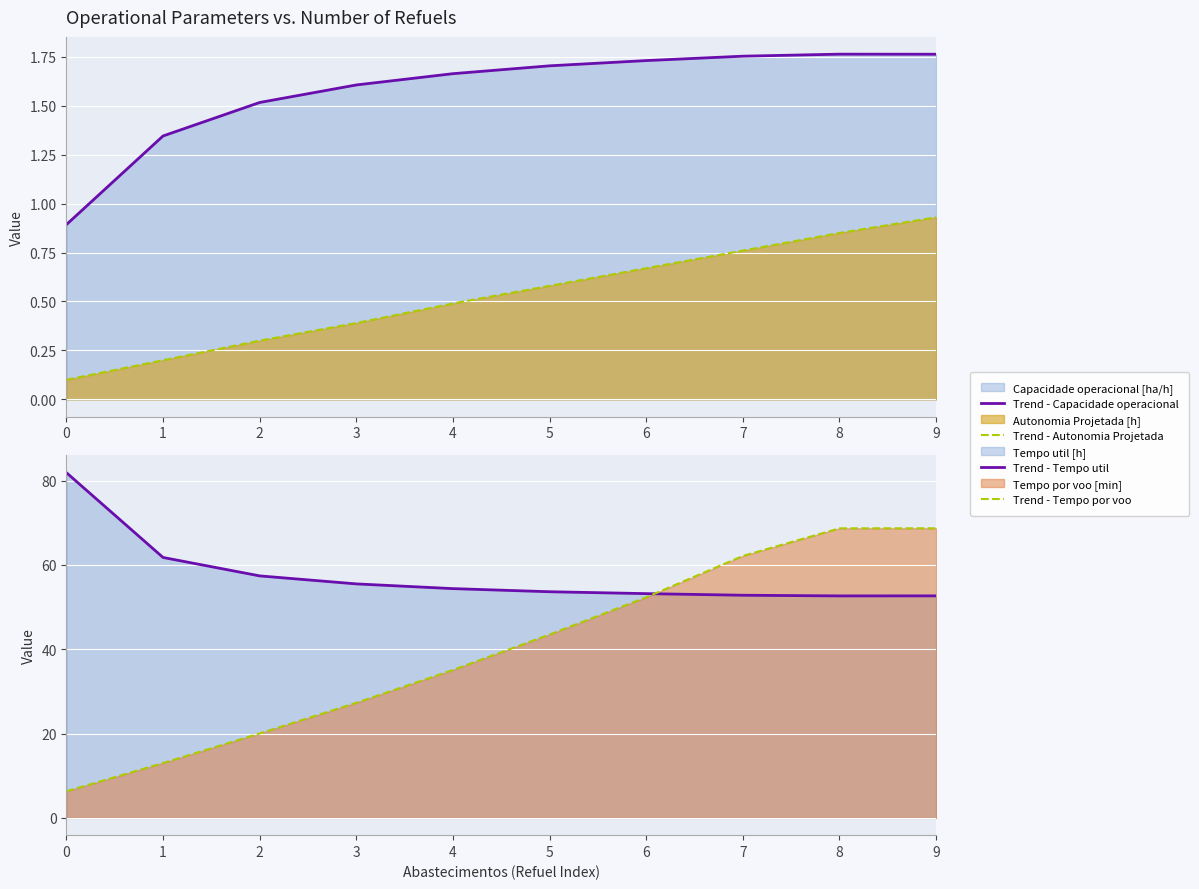

Which series has the widest spread of values?

Trend - Tempo por voo